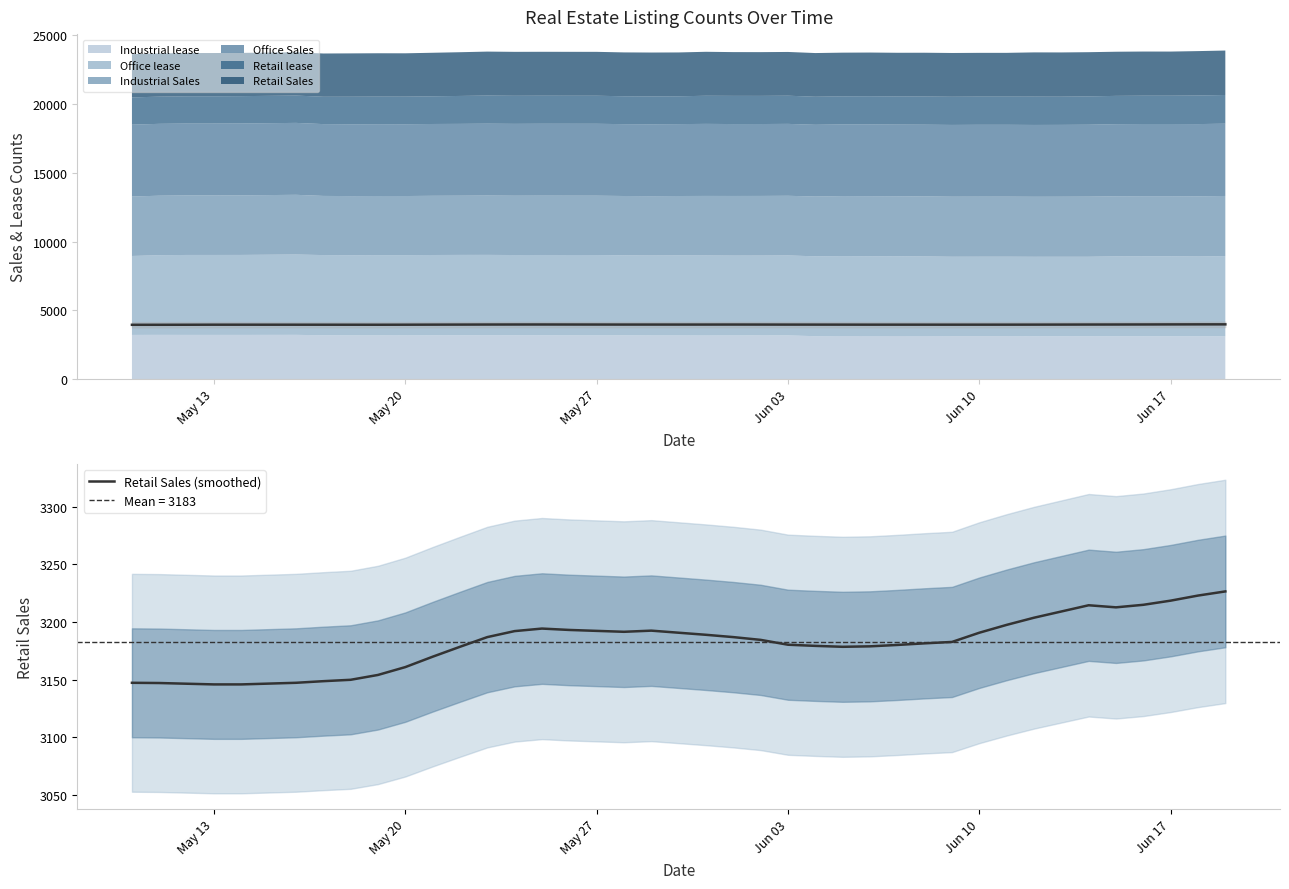

What is the maximum value shown in the chart?

3226.6